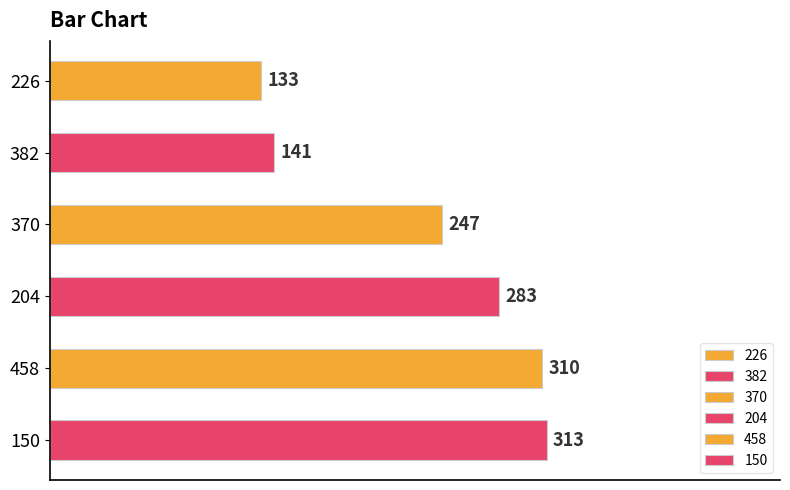

Reading bottom to top, transcribe all the data shown in this chart.

313	310	283	247	141	133